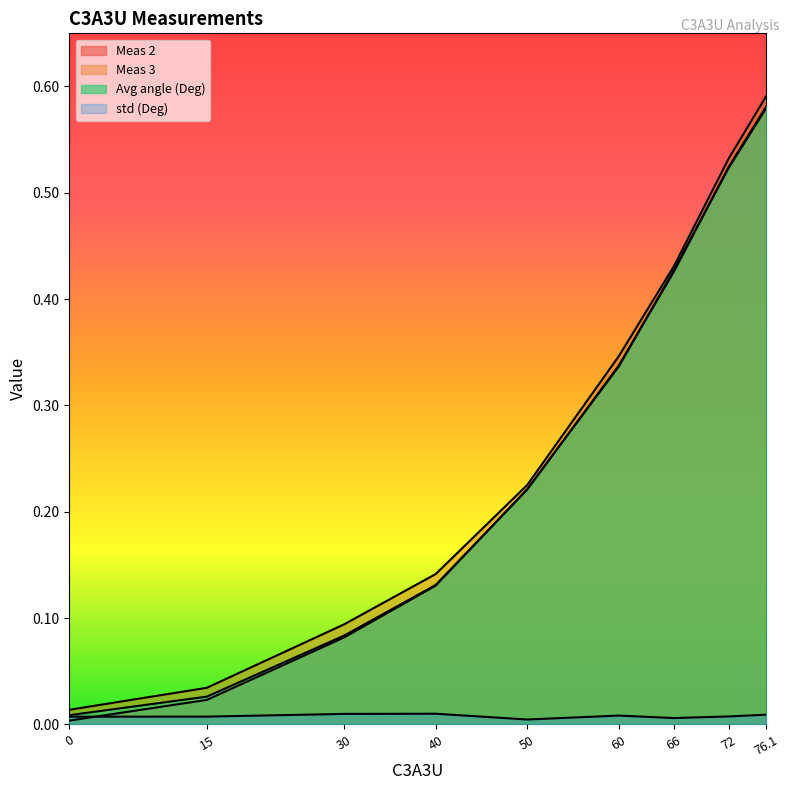

Between 50 and 60, which series saw the biggest shift?

Meas 3